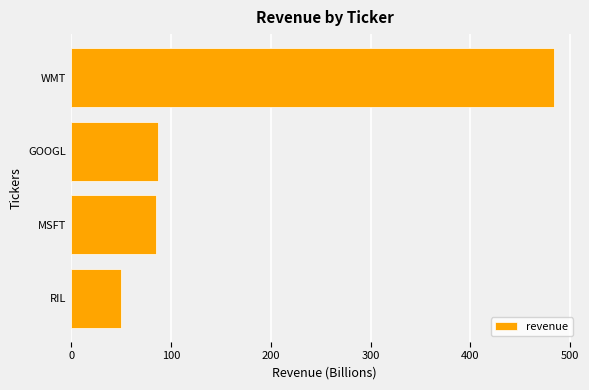

True or false: the data shows 83 at RIL.

False